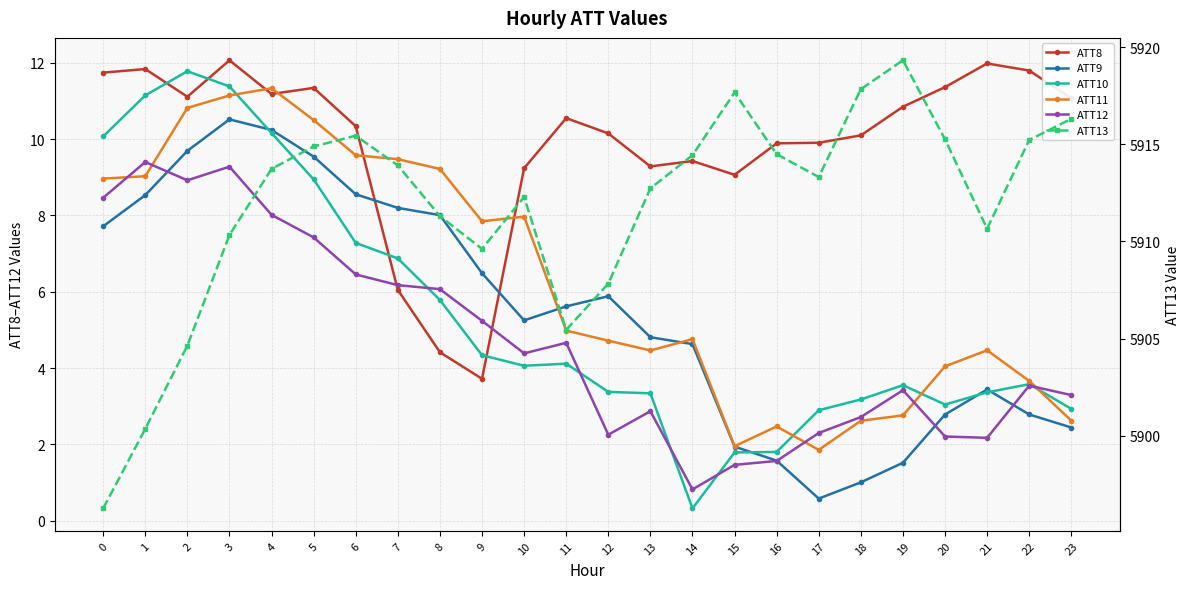

Between 15 and 18, which is larger?

18